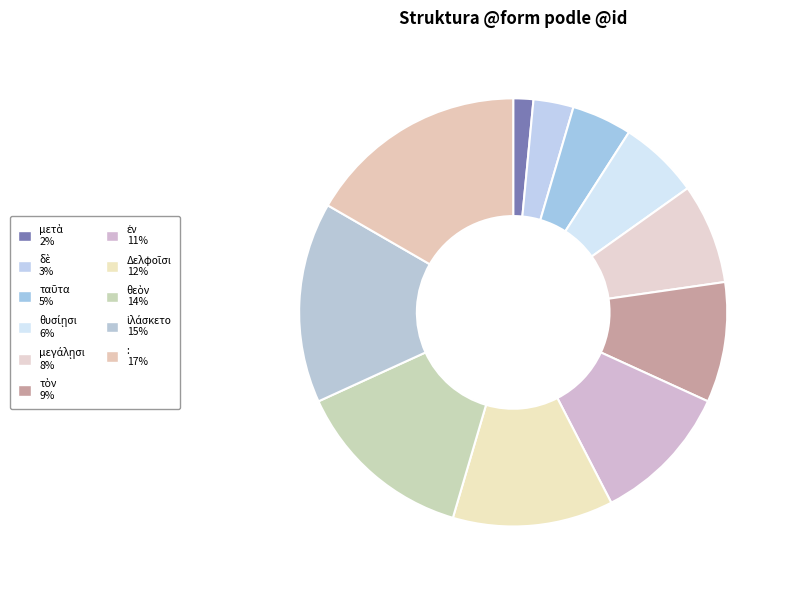

How many slices are in this pie chart?

11